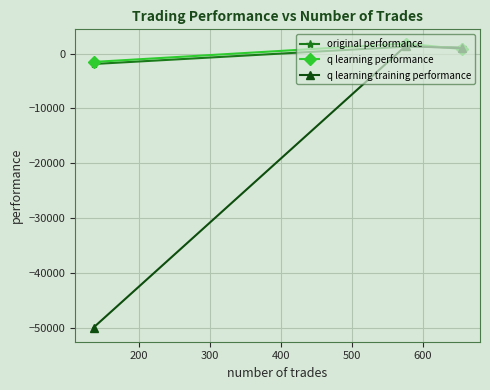

What is the value of the original performance point at the 1st from the left?

-1905.2